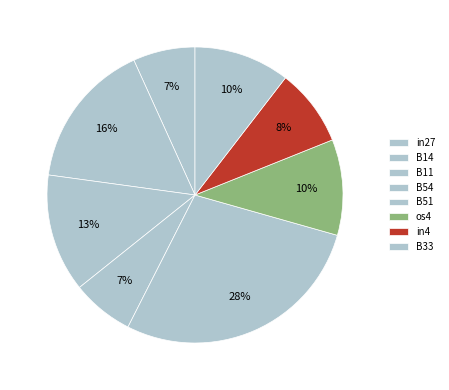

How many segments does this pie chart have?

8